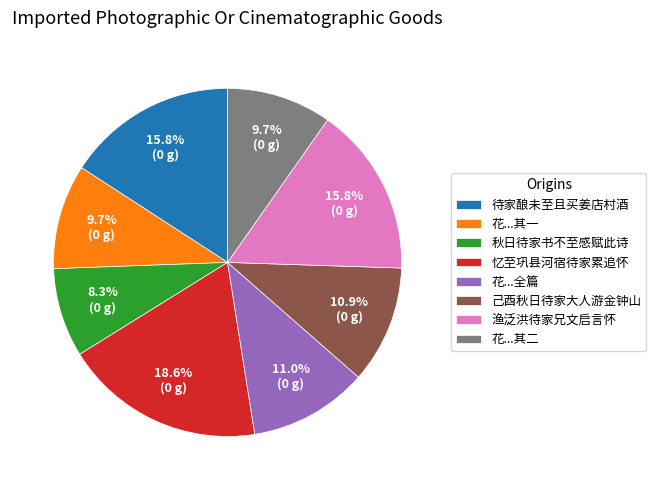

What is the total percentage of 待家酿未至且买姜店村酒 and 花...全篇?

26.9%